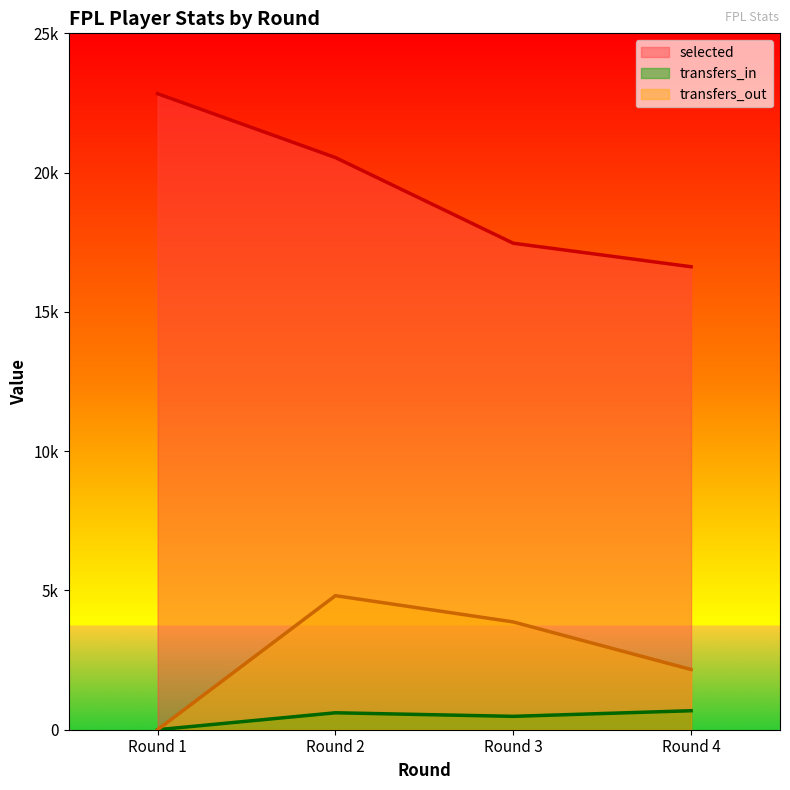

Reading left to right, extract all data points from this chart.

selected: 22834	20541	17465	16621
transfers_in: 0	608	480	682
transfers_out: 0	4813	3870	2161